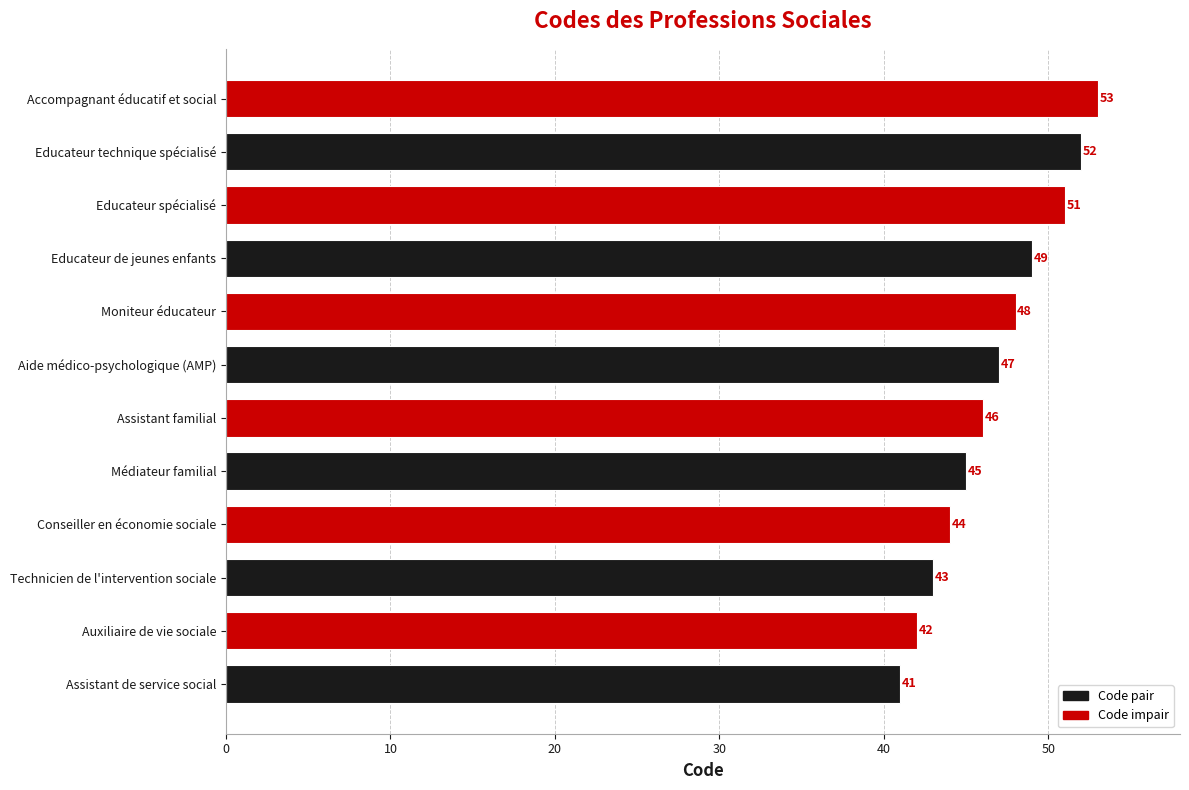

Reading bottom to top, list all the values displayed in this chart.

41	42	43	44	45	46	47	48	49	51	52	53